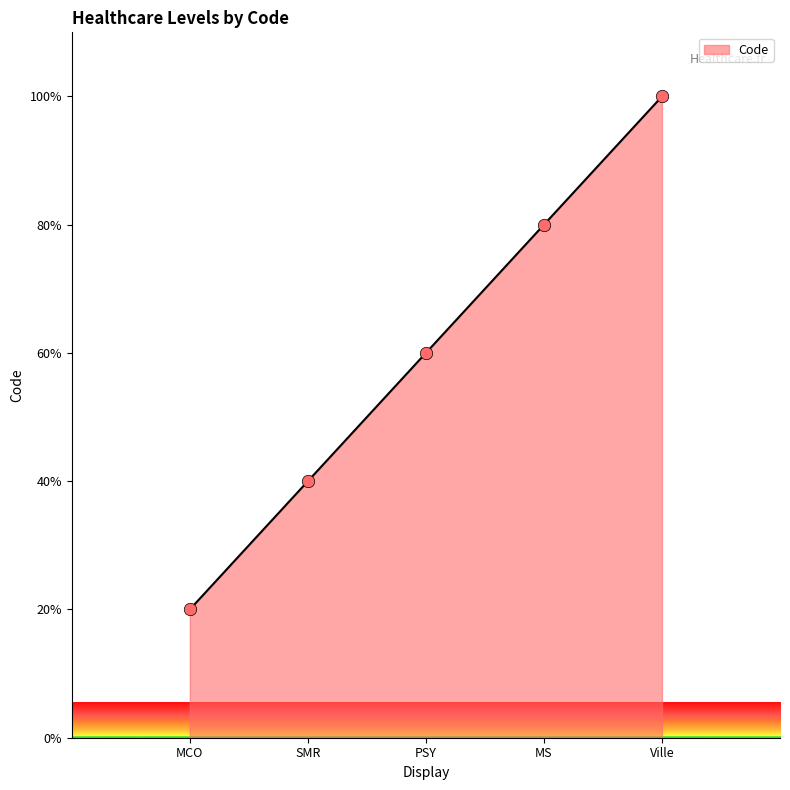

What is the change in value from SMR to PSY?

+20